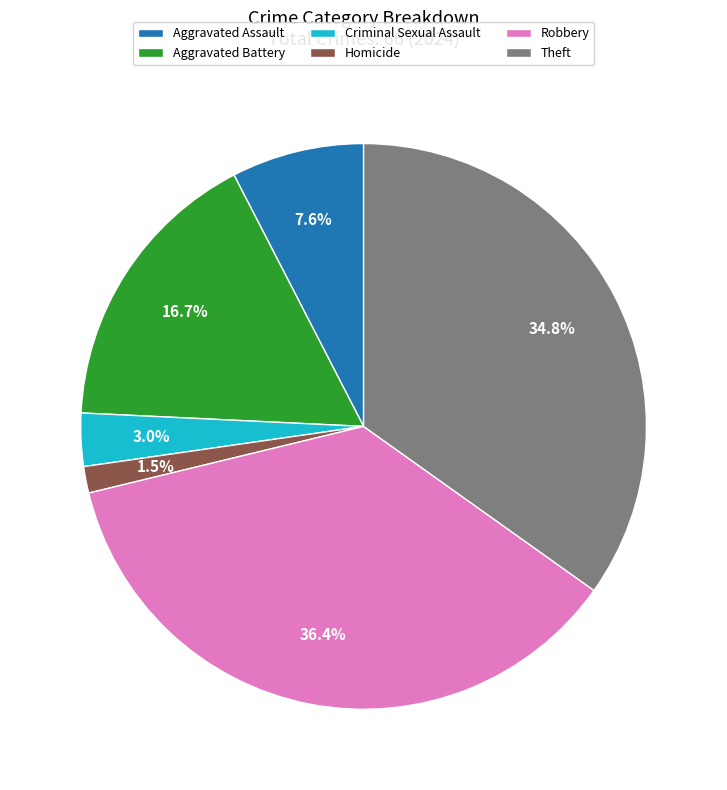

Combined, do Aggravated Battery and Robbery account for over 50%?

Yes